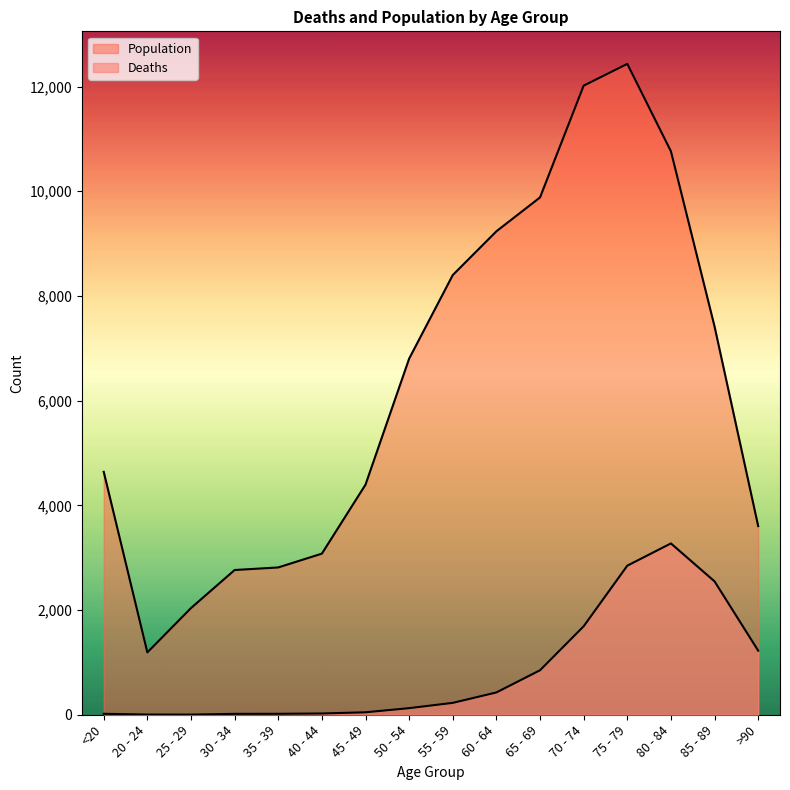

Which series changed the most between 40 - 44 and 50 - 54?

Population_line